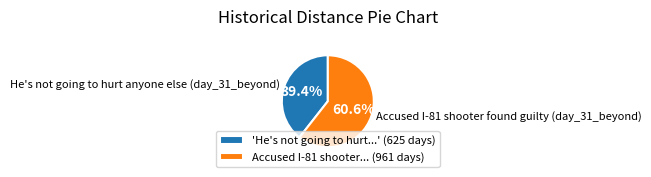

How many segments does this pie chart have?

2